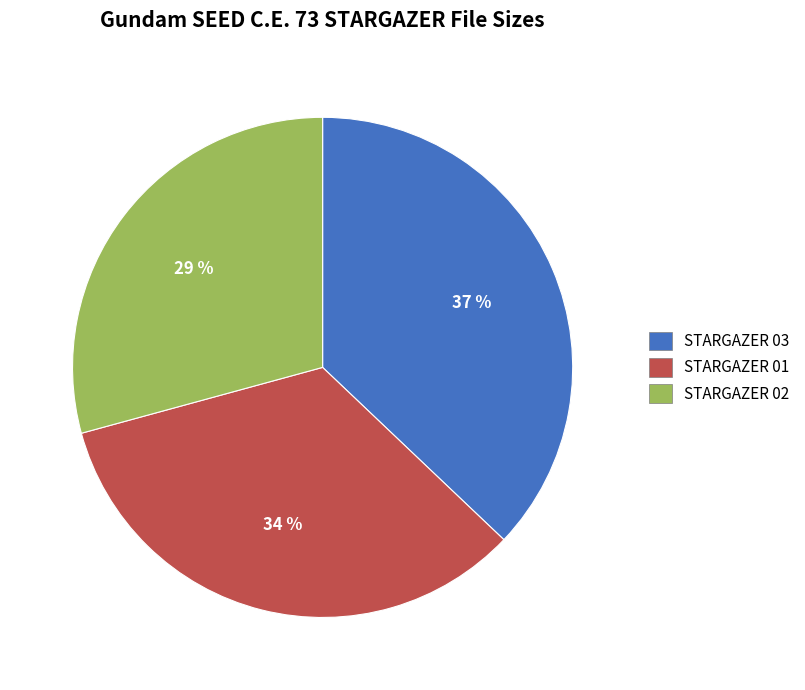

Is there any slice that represents more than half of the pie?

No